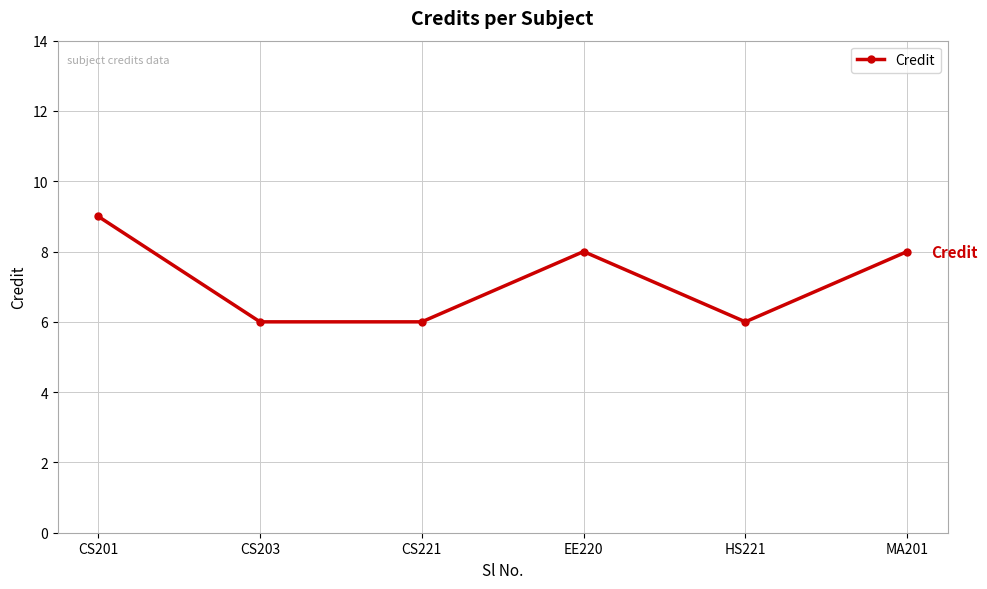

How many points are higher than both their immediate neighbors (excluding endpoints)?

1